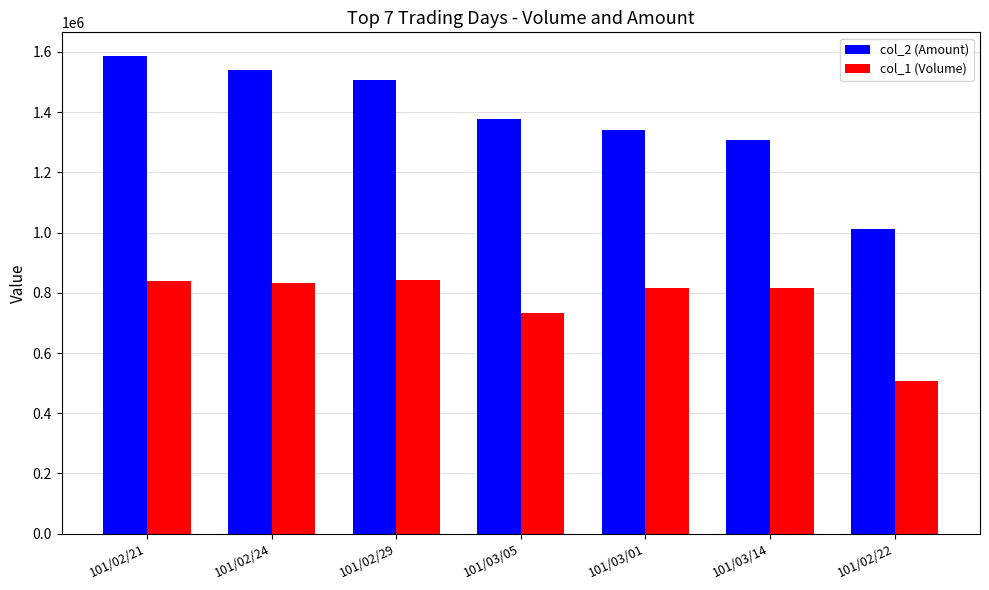

Which series has the largest range (max minus min)?

col_2 (Amount)